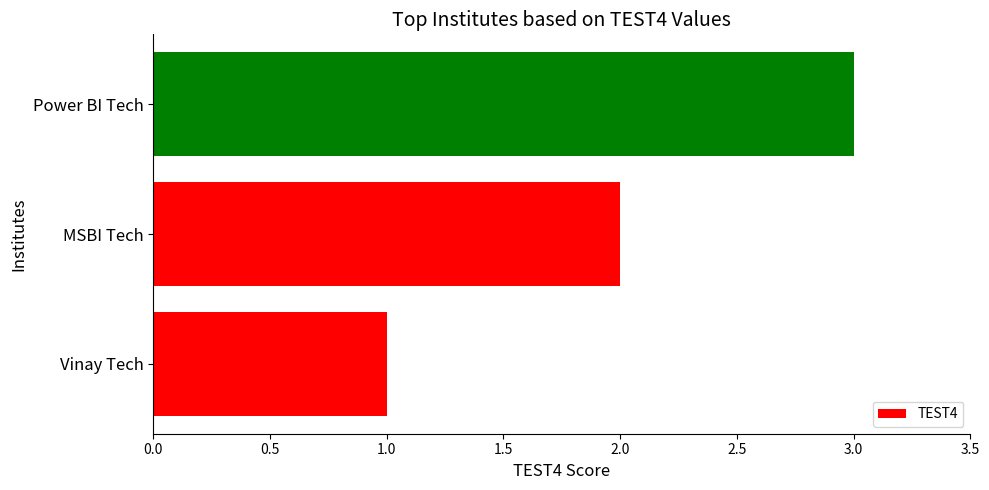

The chart shows a value of 3 at Power BI Tech. True or false?

True